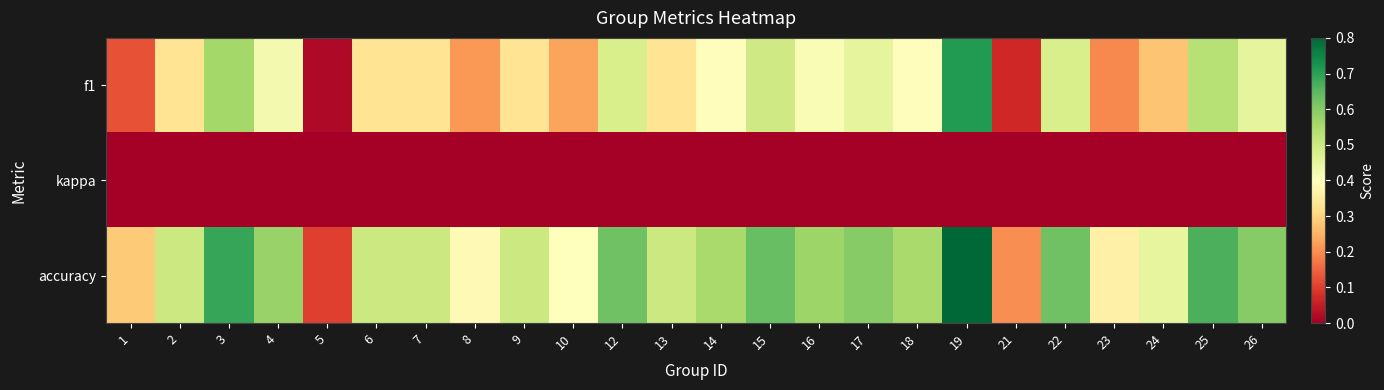

Which has a higher value, 15 or 1?

15